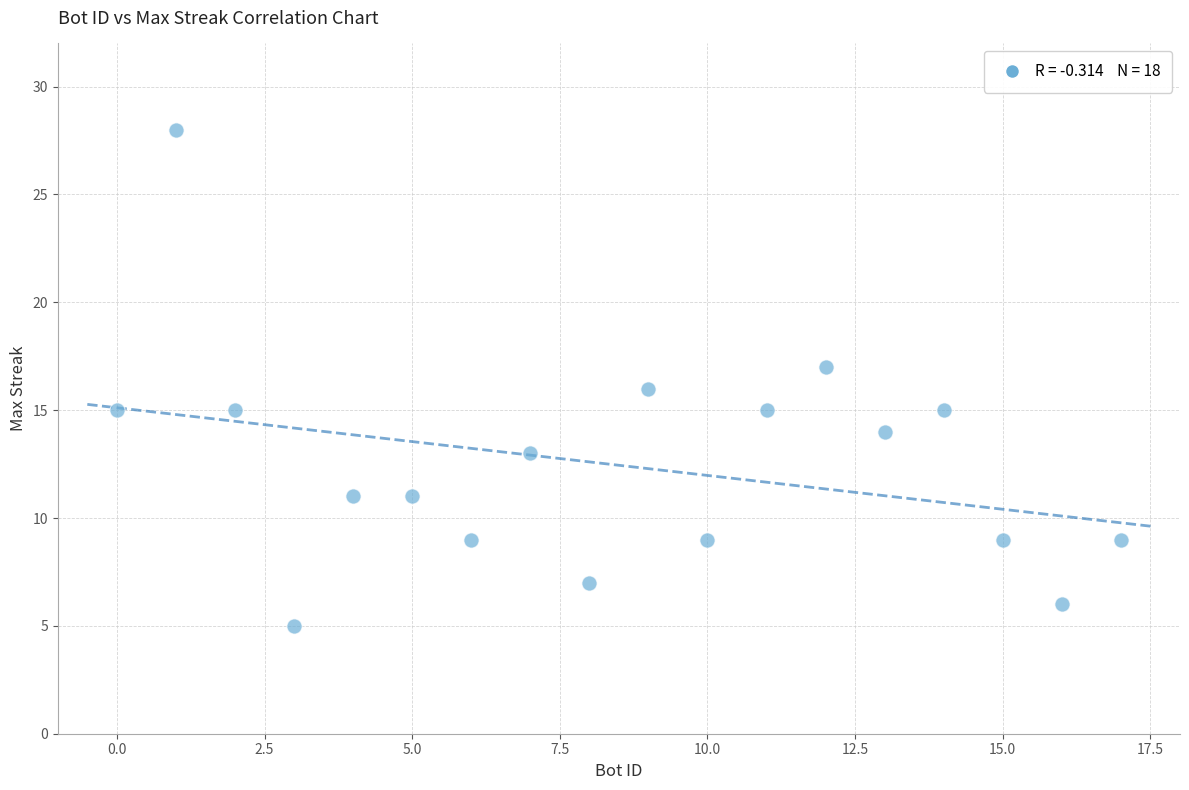

What is the range of Y values (max minus min)?

23